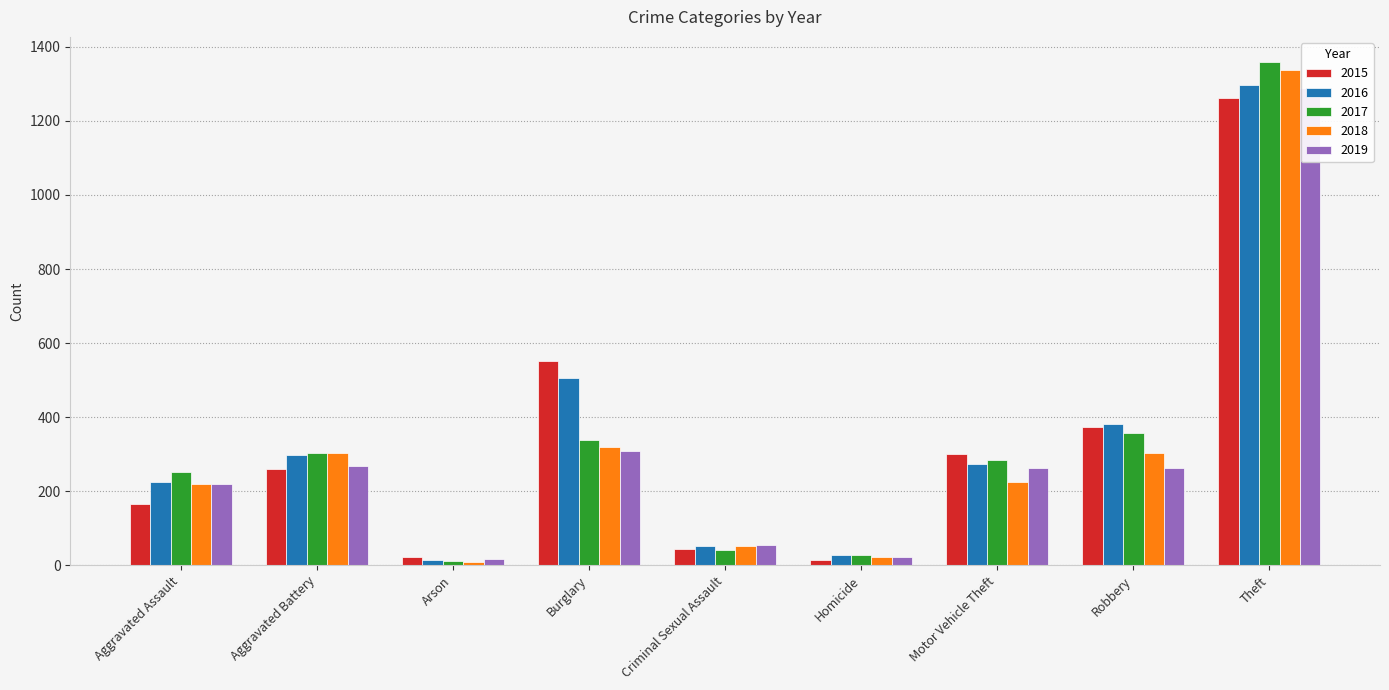

What is the average value of the 2018 series?

310